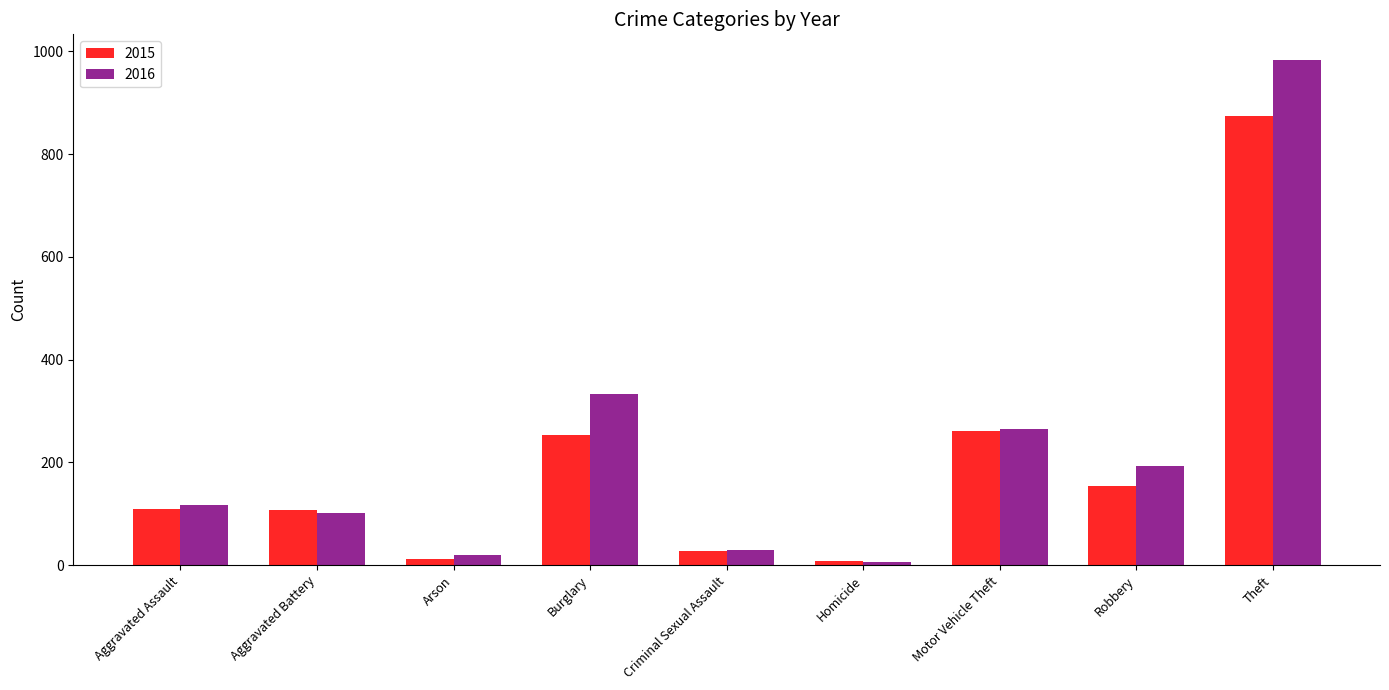

Is it true that 2016 equals 7 at Homicide?

True